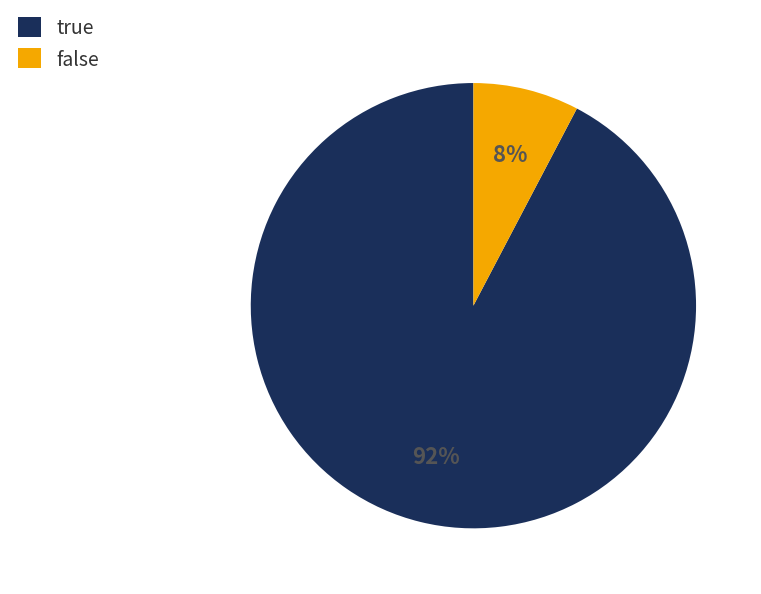

Which slice is the smallest?

false